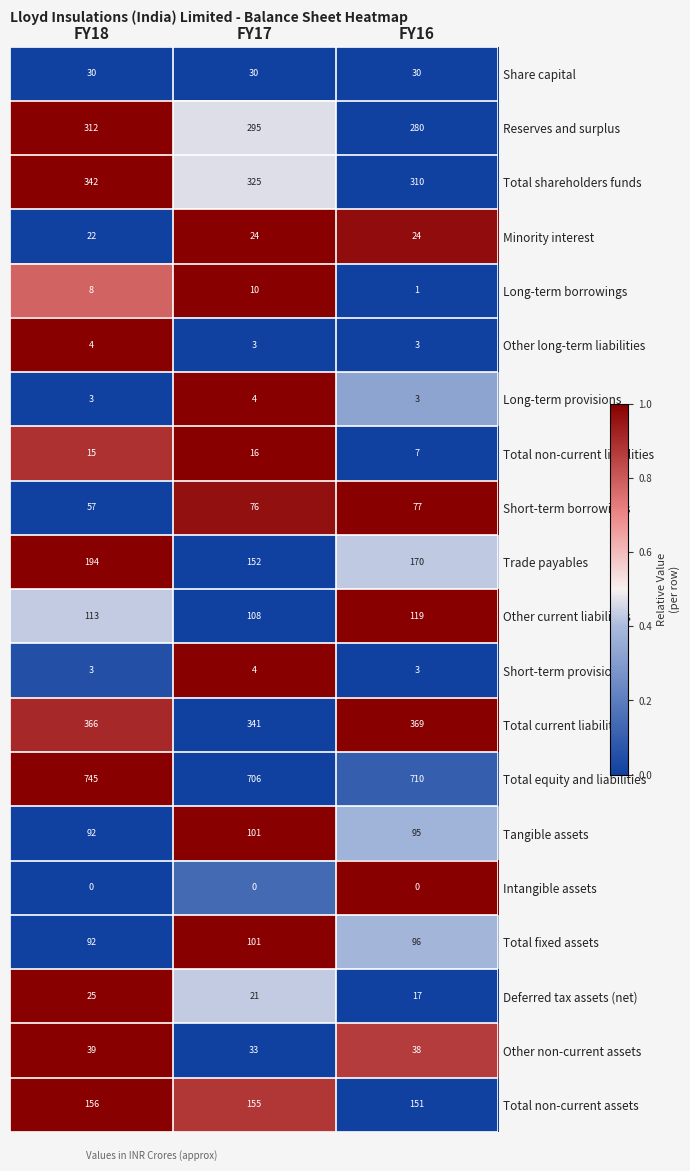

At how many categories does at least one series exceed 526?

3